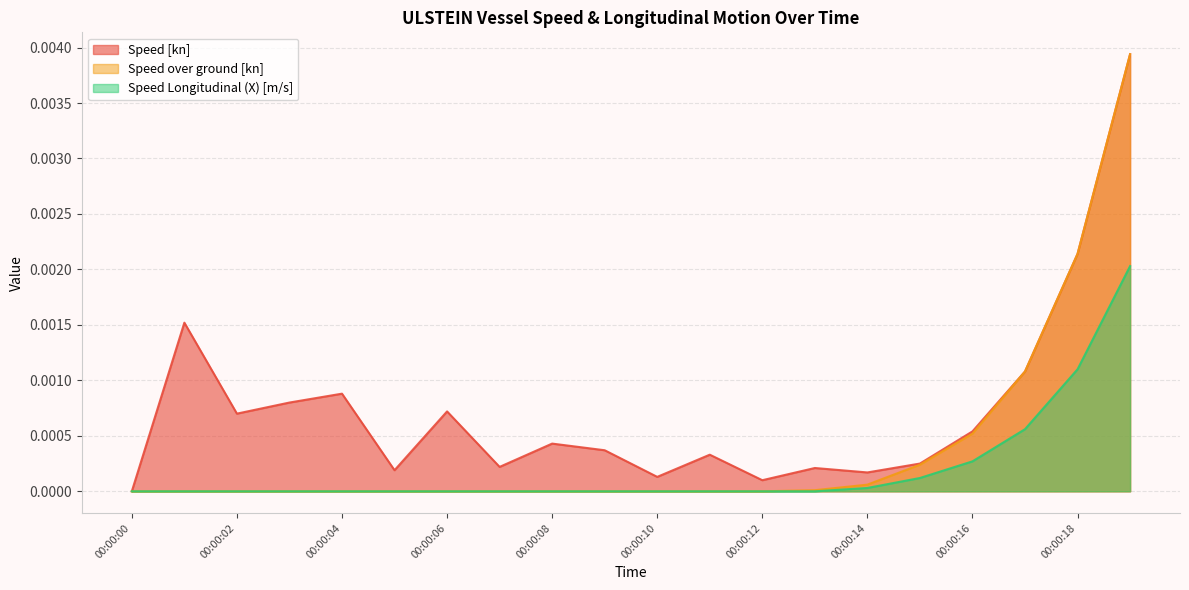

What are all the series names shown in the legend?

Speed [kn], Speed over ground [kn], Speed Longitudinal (X) [m/s]